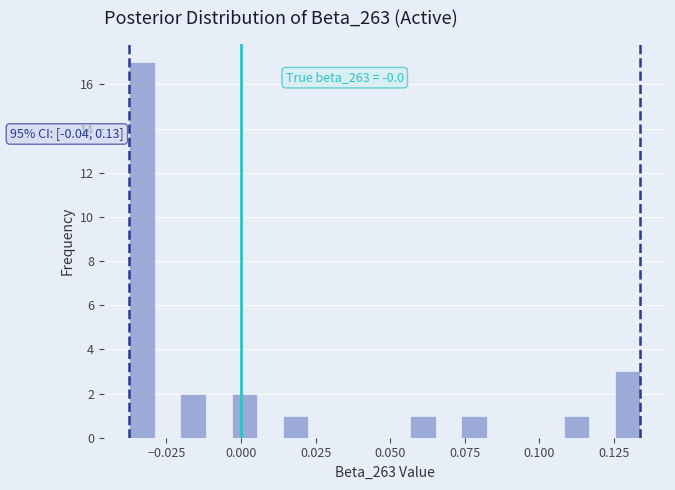

Around what value on the x-axis is the tallest bar? Give the approximate position of its centre, as read against the axis.

-0.035